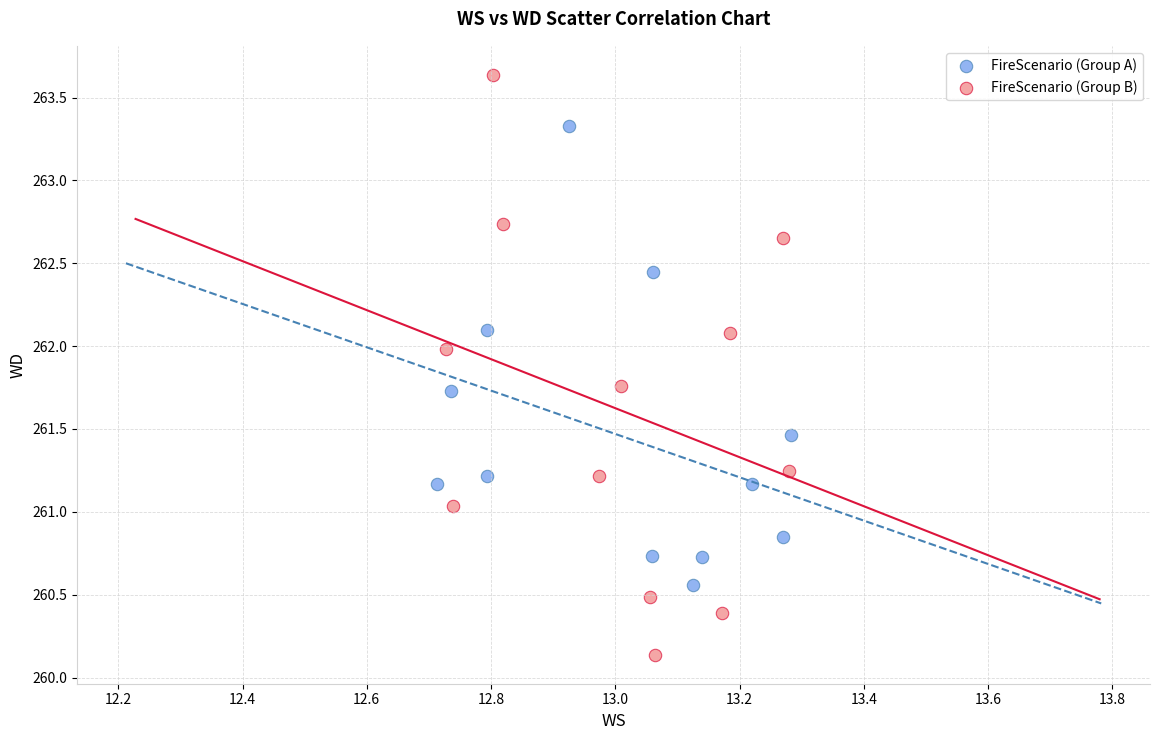

Which series contains the highest Y value?

FireScenario (Group B)